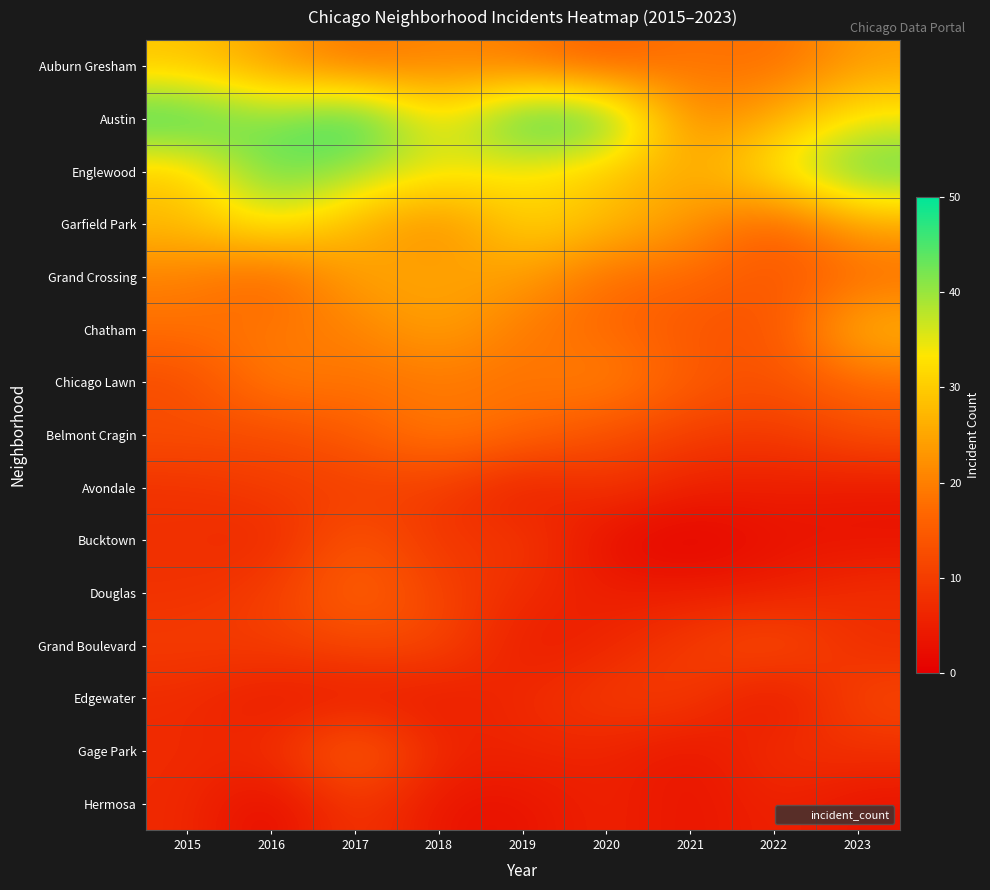

Reading right to left, transcribe all the data shown in this chart.

Auburn Gresham: 2023=24	2022=17	2021=19	2020=15	2019=19	2018=21	2017=18	2016=24	2015=29
Austin: 2023=35	2022=26	2021=20	2020=47	2019=49	2018=32	2017=50	2016=41	2015=48
Englewood: 2023=45	2022=35	2021=25	2020=29	2019=33	2018=35	2017=39	2016=45	2015=29
Garfield Park: 2023=25	2022=14	2021=23	2020=28	2019=32	2018=20	2017=27	2016=35	2015=28
Grand Crossing: 2023=17	2022=14	2021=17	2020=17	2019=24	2018=25	2017=25	2016=15	2015=20
Chatham: 2023=28	2022=13	2021=14	2020=17	2019=19	2018=25	2017=20	2016=19	2015=18
Chicago Lawn: 2023=17	2022=13	2021=15	2020=21	2019=18	2018=19	2017=18	2016=20	2015=12
Belmont Cragin: 2023=13	2022=9	2021=10	2020=13	2019=17	2018=20	2017=15	2016=12	2015=13
Avondale: 2023=4	2022=5	2021=5	2020=9	2019=4	2018=10	2017=10	2016=10	2015=8
Bucktown: 2023=3	2022=3	2021=0	2020=2	2019=10	2018=8	2017=15	2016=6	2015=8
Douglas: 2023=8	2022=5	2021=5	2020=5	2019=7	2018=11	2017=17	2016=10	2015=8
Grand Boulevard: 2023=7	2022=14	2021=10	2020=6	2019=4	2018=12	2017=12	2016=10	2015=10
Edgewater: 2023=12	2022=2	2021=10	2020=10	2019=7	2018=4	2017=4	2016=4	2015=7
Gage Park: 2023=8	2022=8	2021=3	2020=6	2019=6	2018=6	2017=18	2016=7	2015=7
Hermosa: 2023=3	2022=6	2021=3	2020=6	2019=3	2018=3	2017=10	2016=1	2015=7